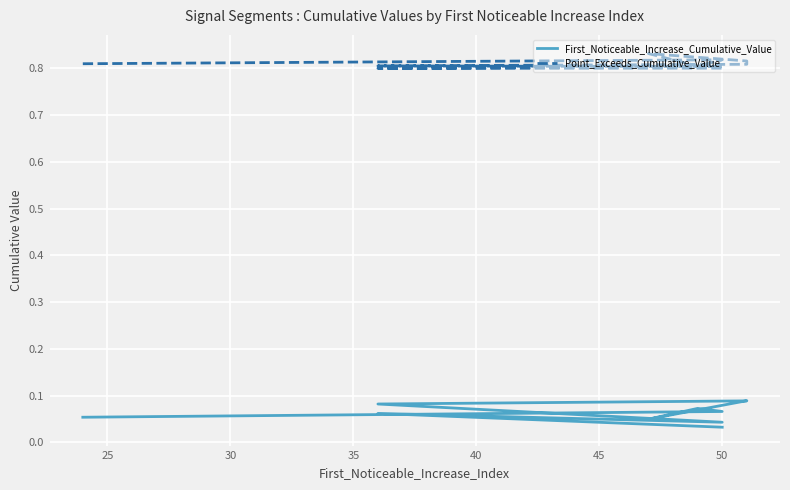

How many series are shown in this chart?

2